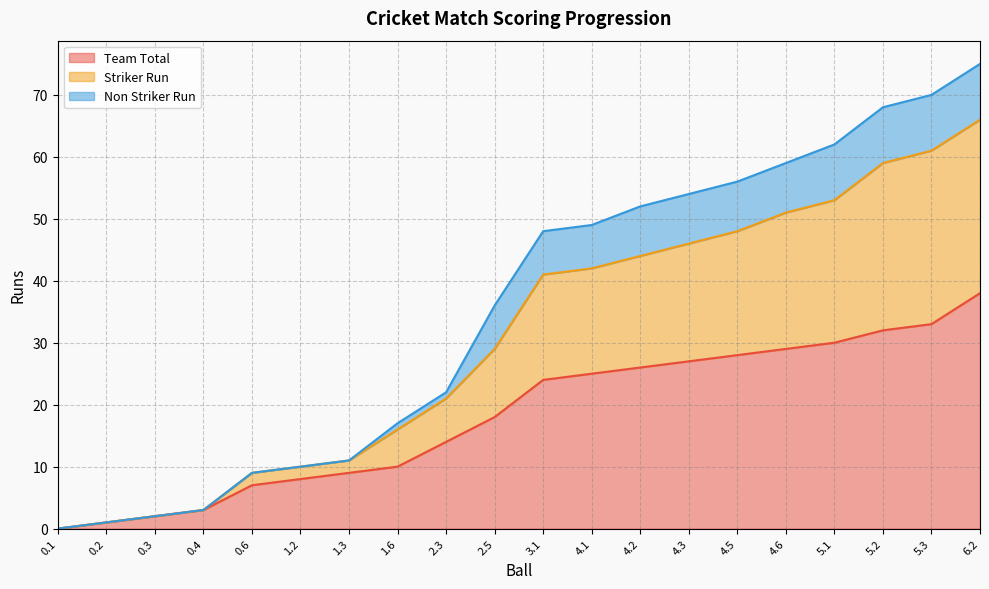

How many lines are shown in the chart?

3